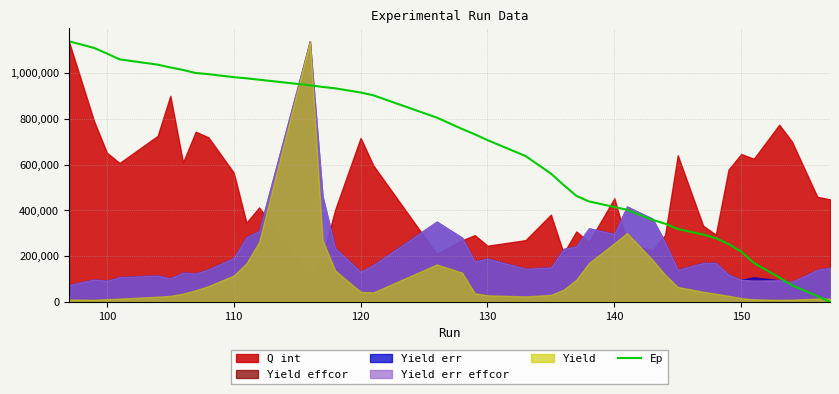

What is the greatest value displayed?

1140000.0